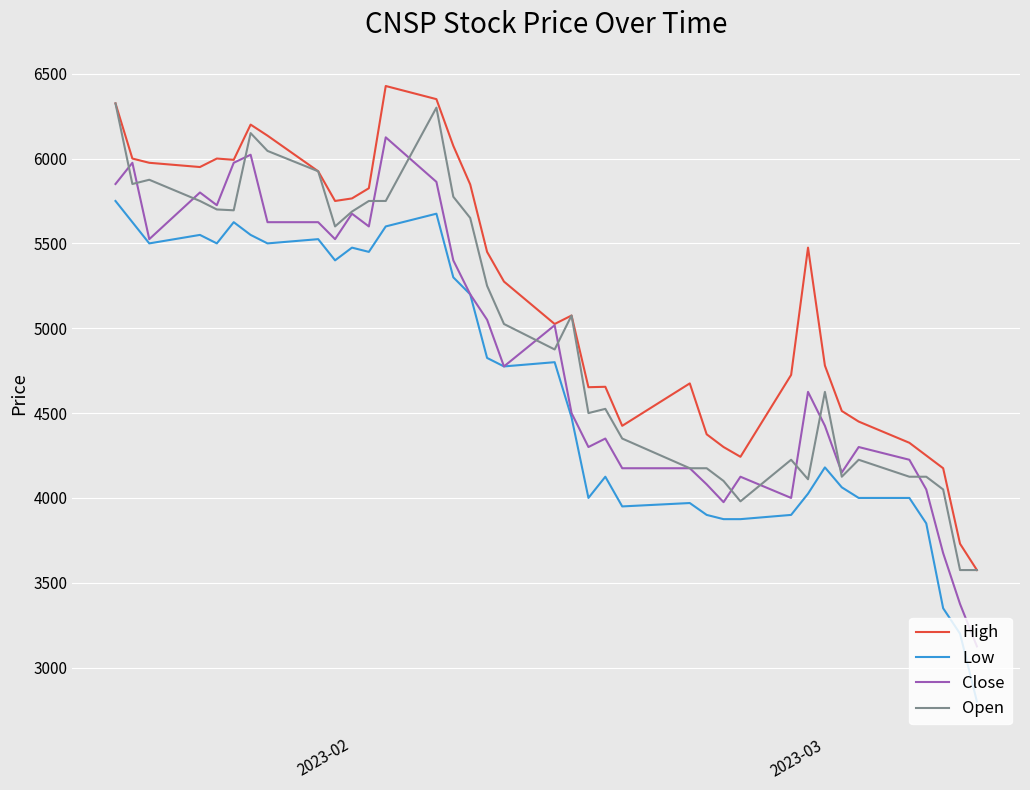

What is the greatest value displayed?

6427.5